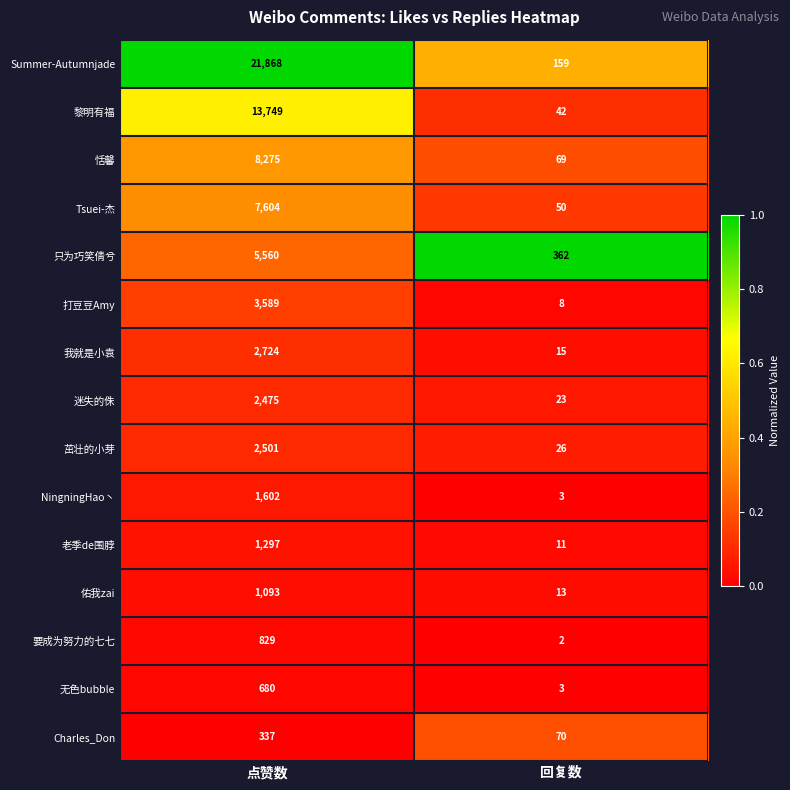

Is it true that NingningHao丶 equals 2657 at 点赞数?

False